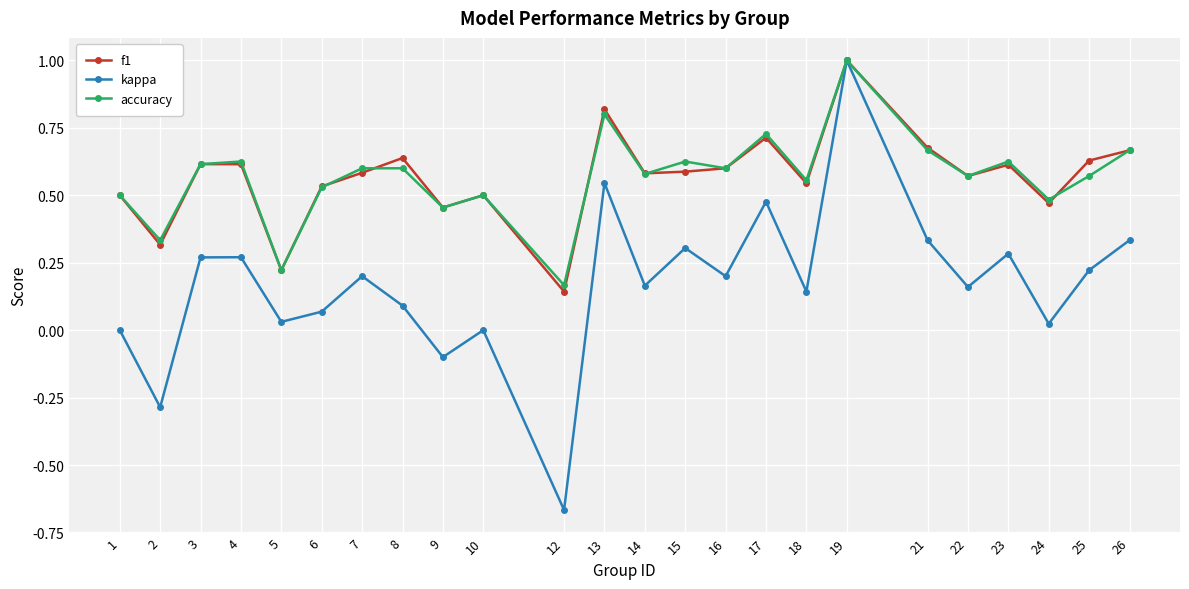

Between 7 and 9, which series saw the biggest shift?

kappa